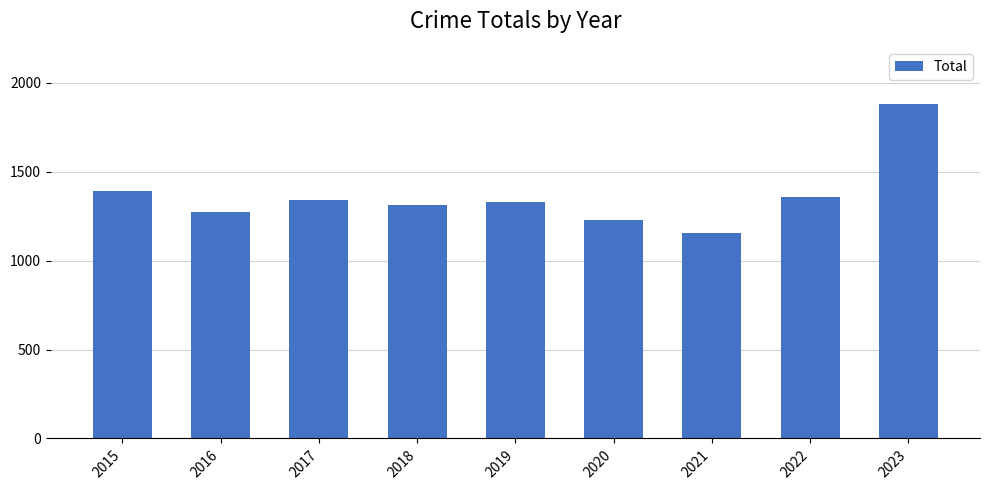

Which label corresponds to the largest value in the chart?

2023